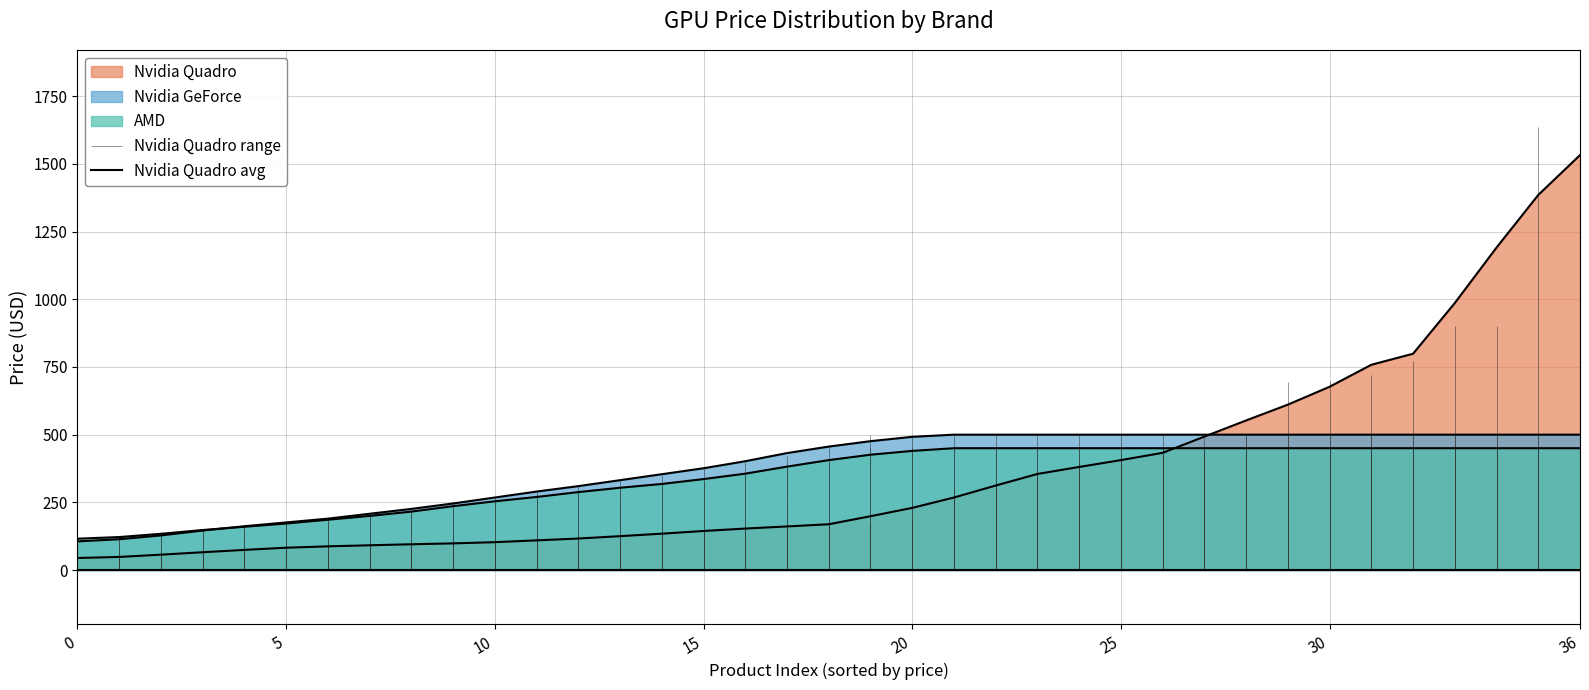

Where does the data first go above 169?

18